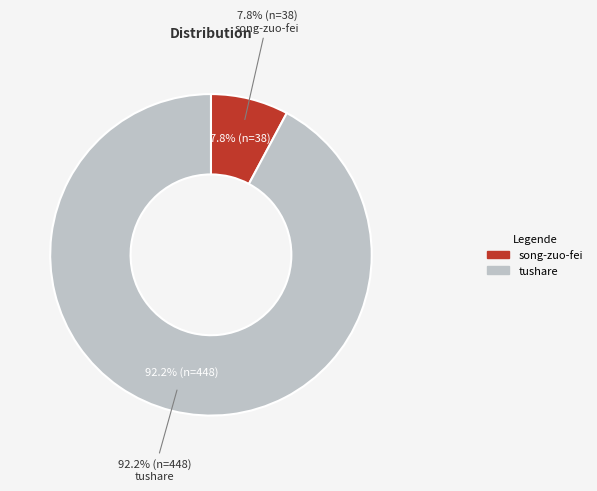

The tushare slice represents 92% of the pie. True or false?

True